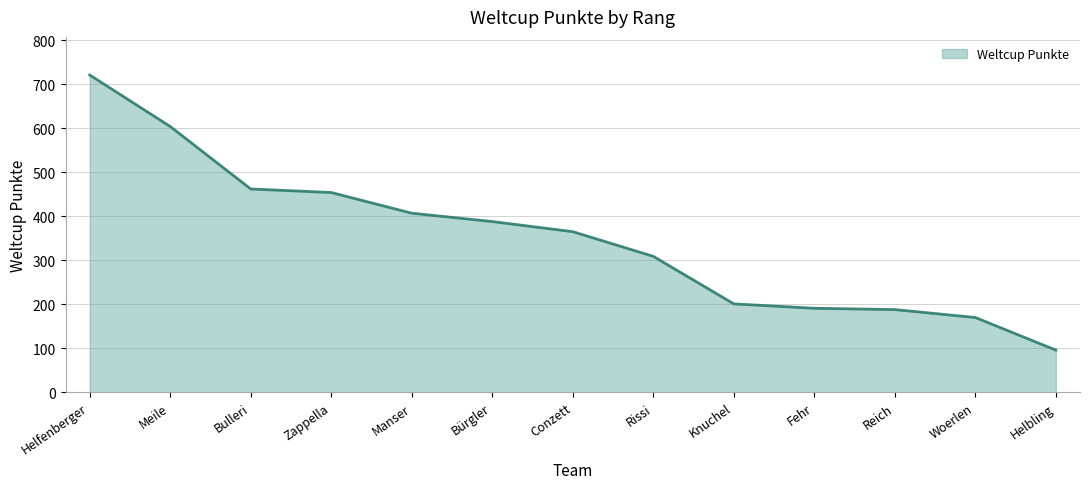

Reading left to right, extract all data points from this chart.

Helfenberger=721	Meile=604	Bulleri=462	Zappella=454	Manser=407	Bürgler=388	Conzett=365	Rissi=309	Knuchel=201	Fehr=191	Reich=188	Woerlen=170	Helbling=96